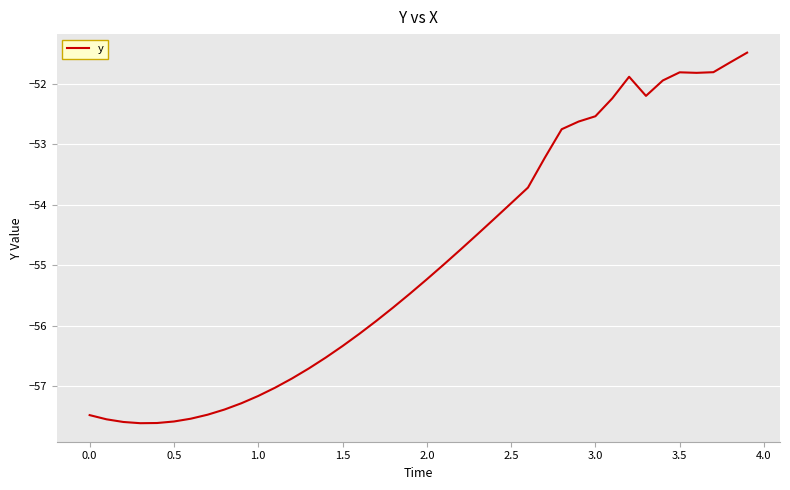

Reading left to right, list all the values displayed in this chart.

-57.5	-57.5	-57.6	-57.6	-57.6	-57.6	-57.5	-57.5	-57.4	-57.3	-57.2	-57.0	-56.9	-56.7	-56.5	-56.3	-56.1	-55.9	-55.7	-55.5	-55.2	-55.0	-54.7	-54.5	-54.2	-54.0	-53.7	-53.2	-52.8	-52.6	-52.5	-52.2	-51.9	-52.2	-51.9	-51.8	-51.8	-51.8	-51.6	-51.5